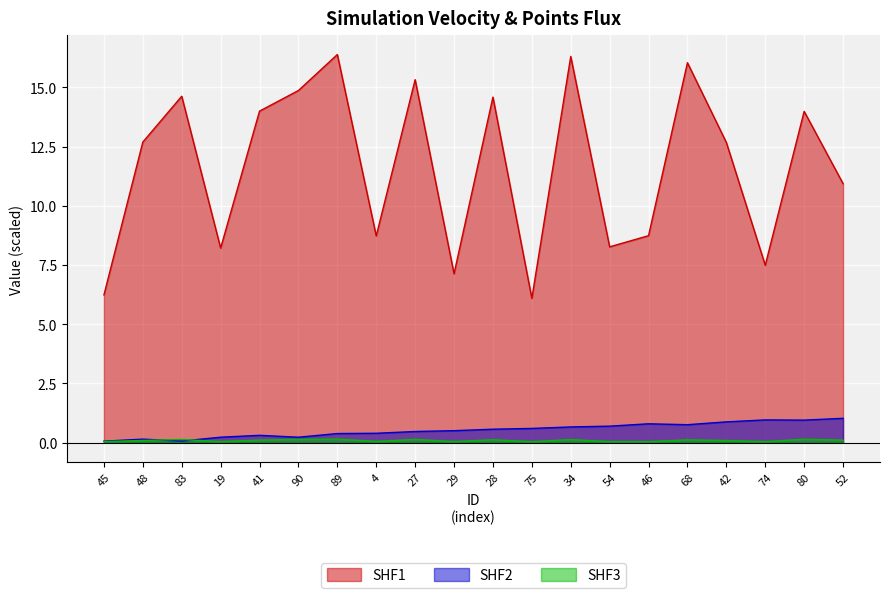

How many lines are shown in the chart?

3